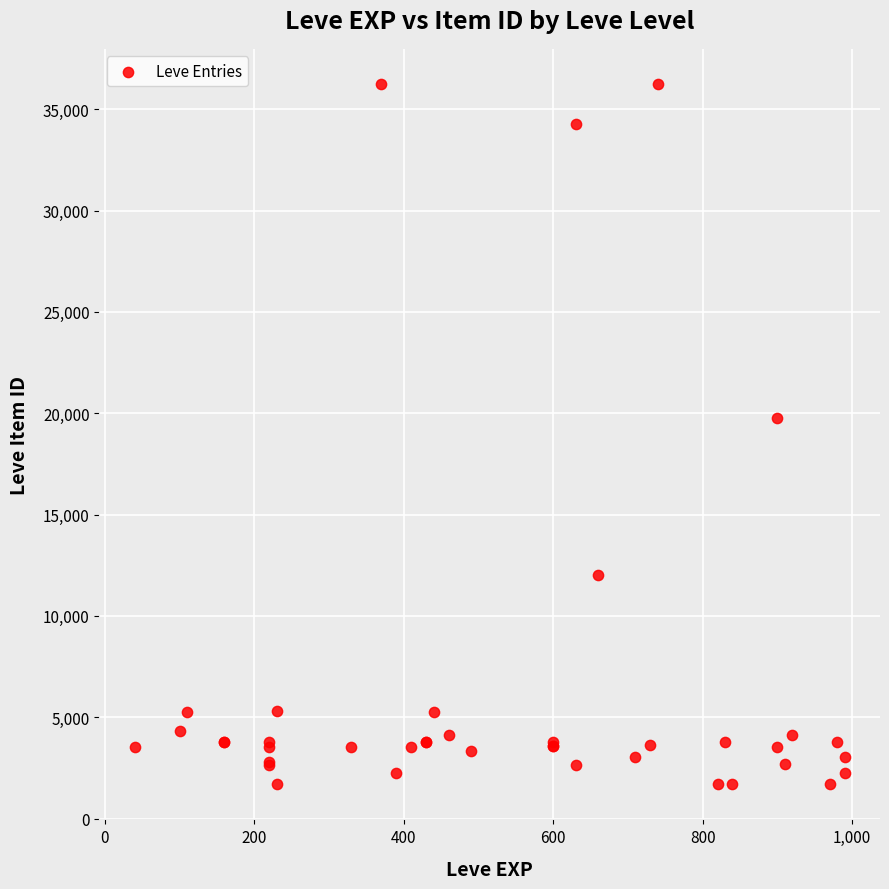

What Y value in the scatter plot is closest to 18967?

19744